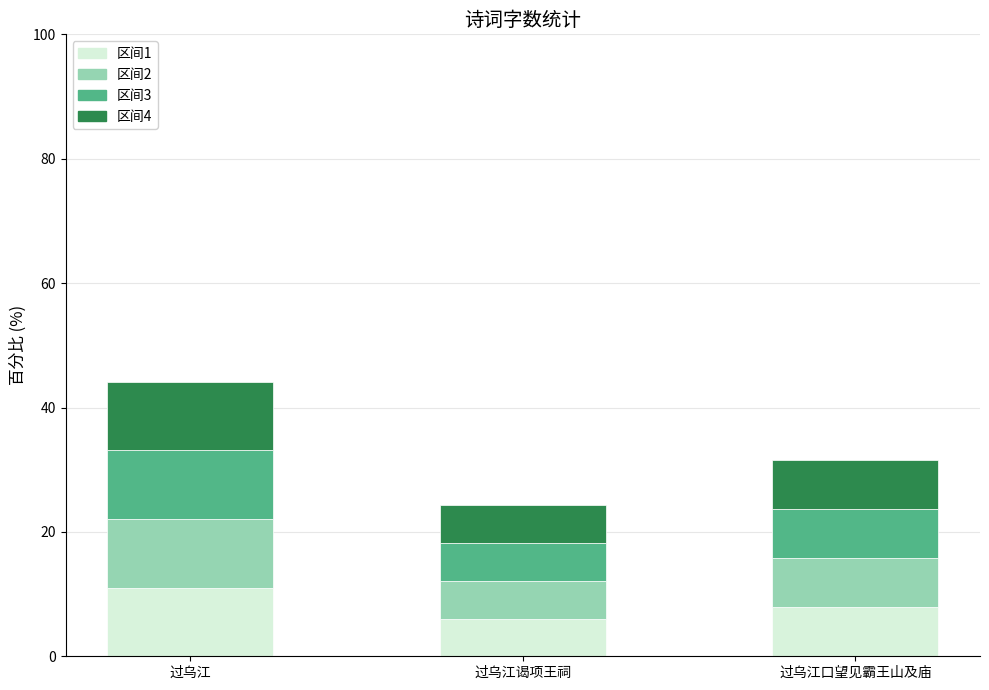

At which category is the sum across all series the highest?

过乌江